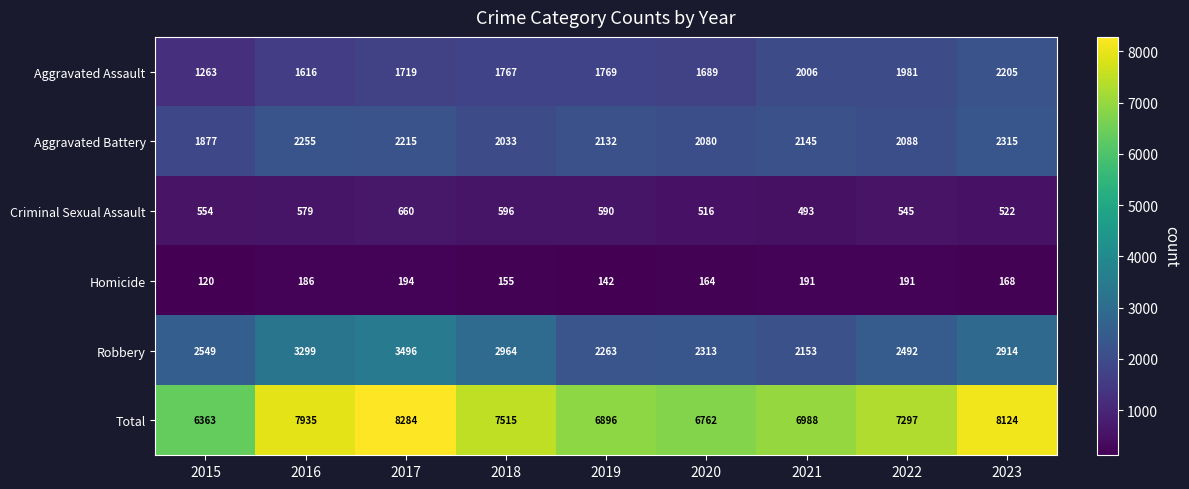

At 2016, list the series in order from smallest to largest.

Homicide, Criminal Sexual Assault, Aggravated Assault, Aggravated Battery, Robbery, Total